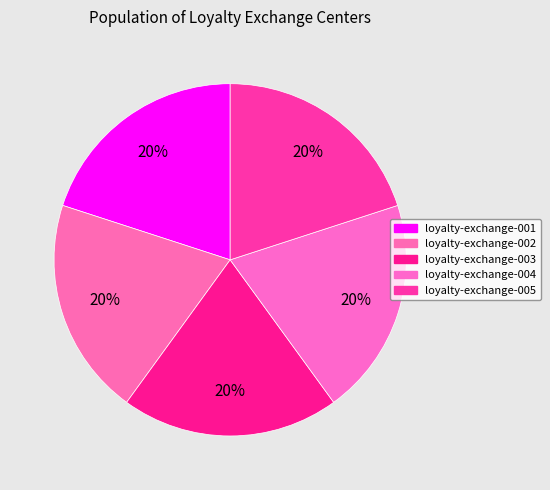

How many slices are in this pie chart?

5